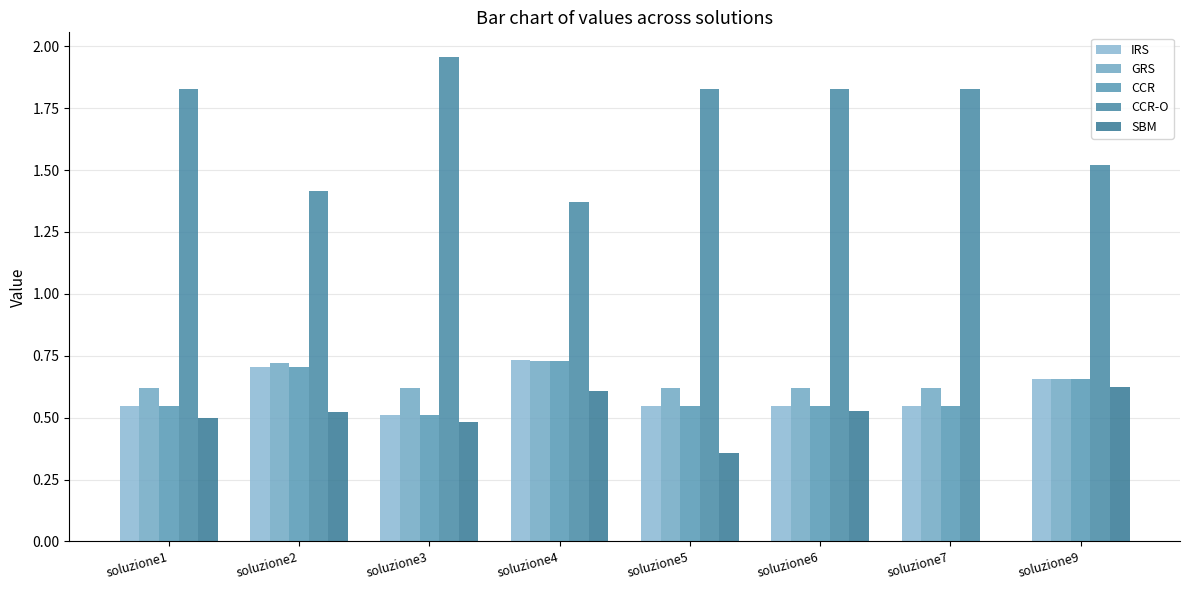

Does the chart contain stacked bars?

No